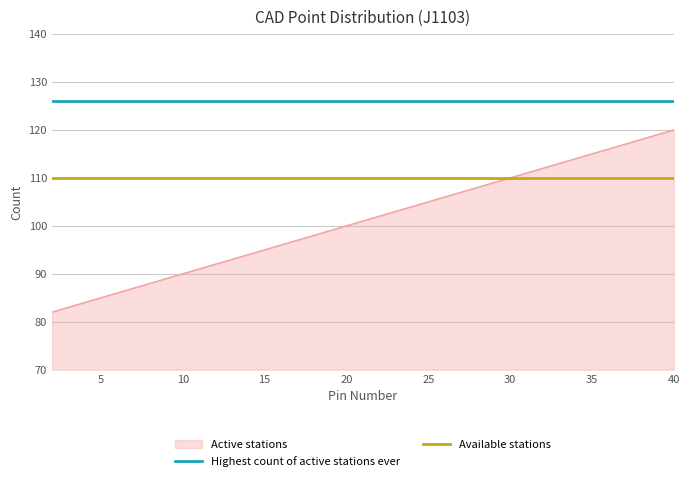

Which series has the largest range (max minus min)?

Active stations